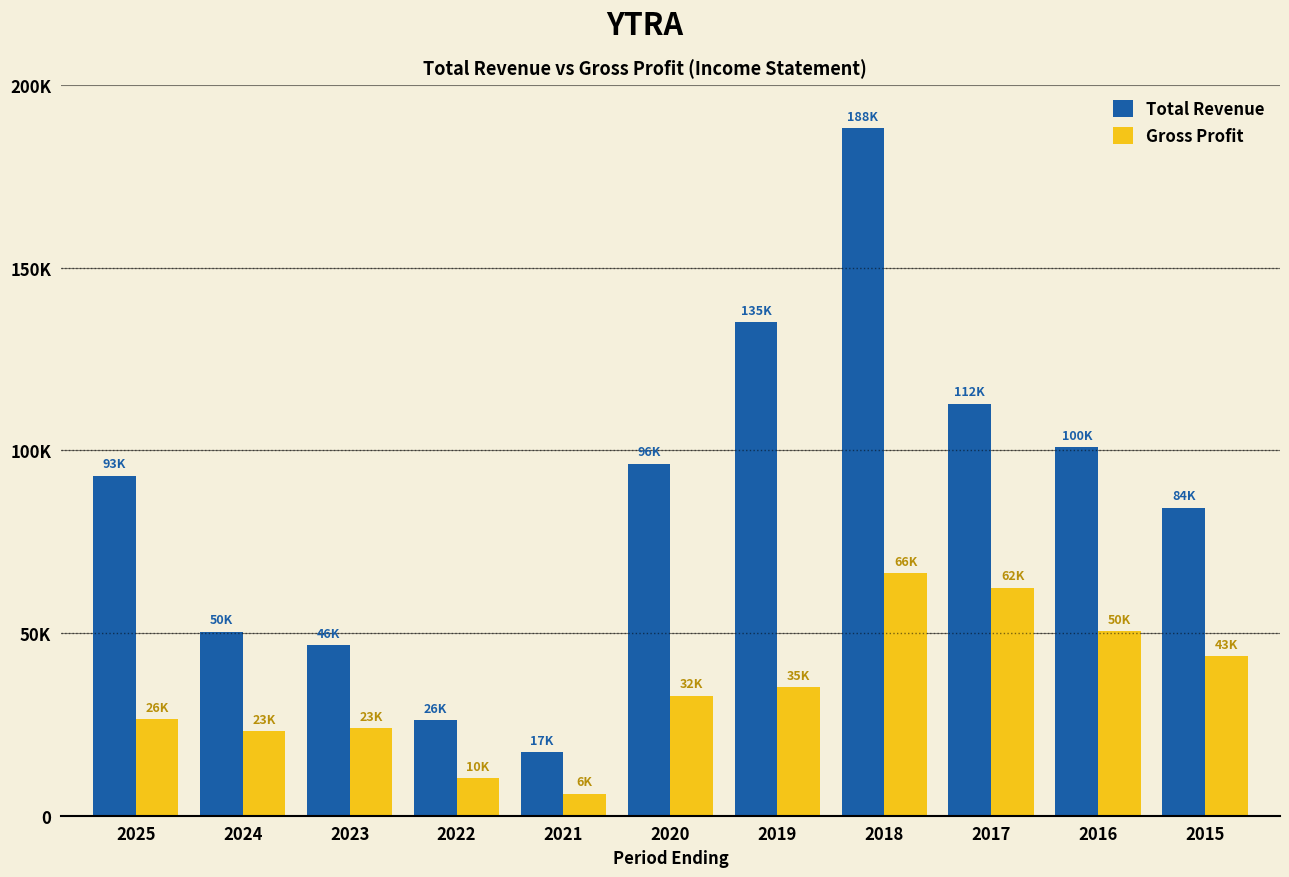

Does the chart contain stacked bars?

No